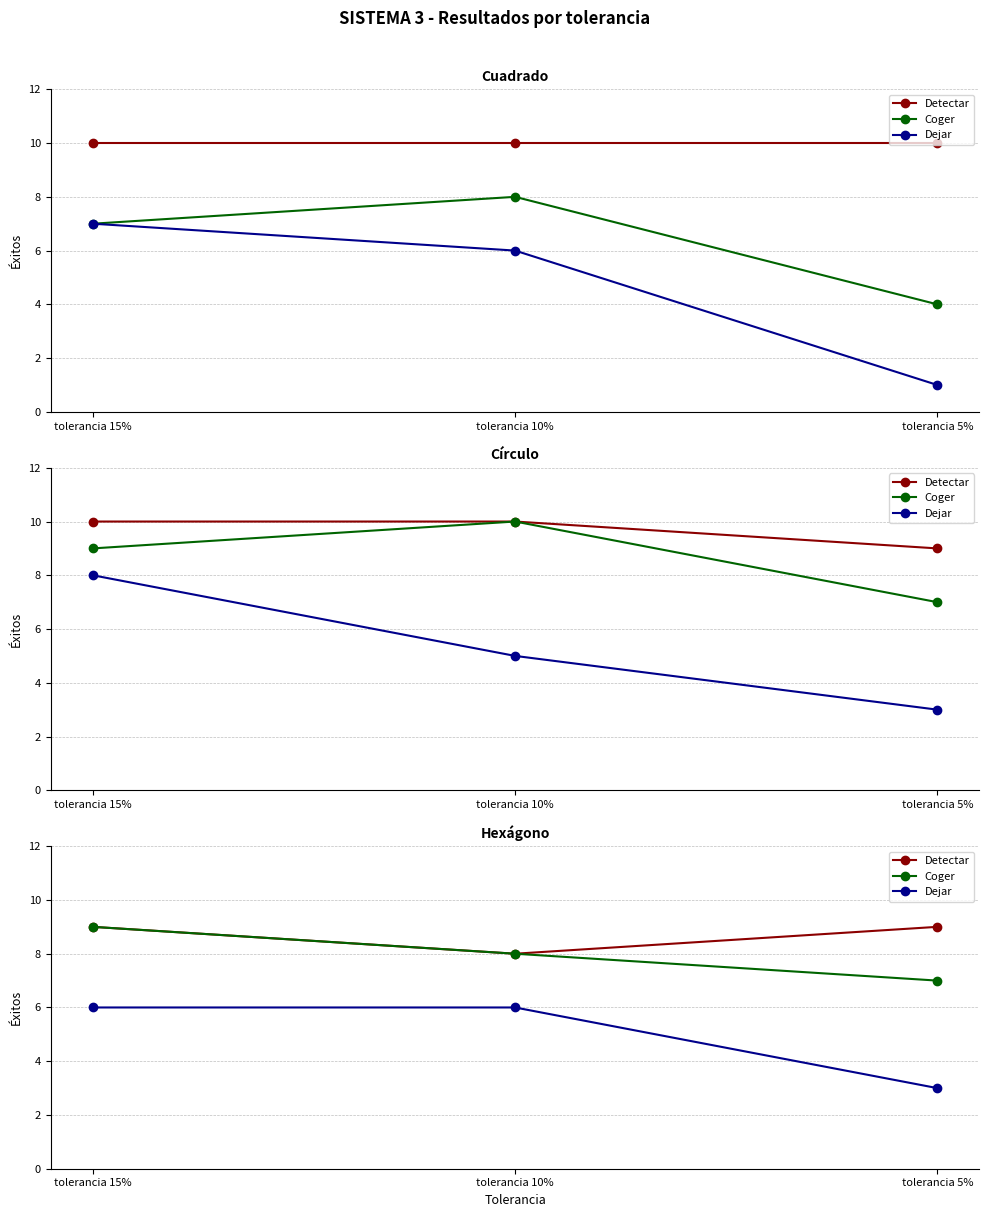

Reading left to right, extract all data points from this chart.

Detectar: tolerancia 15%=9	tolerancia 10%=8	tolerancia 5%=9
Coger: tolerancia 15%=9	tolerancia 10%=8	tolerancia 5%=7
Dejar: tolerancia 15%=6	tolerancia 10%=6	tolerancia 5%=3